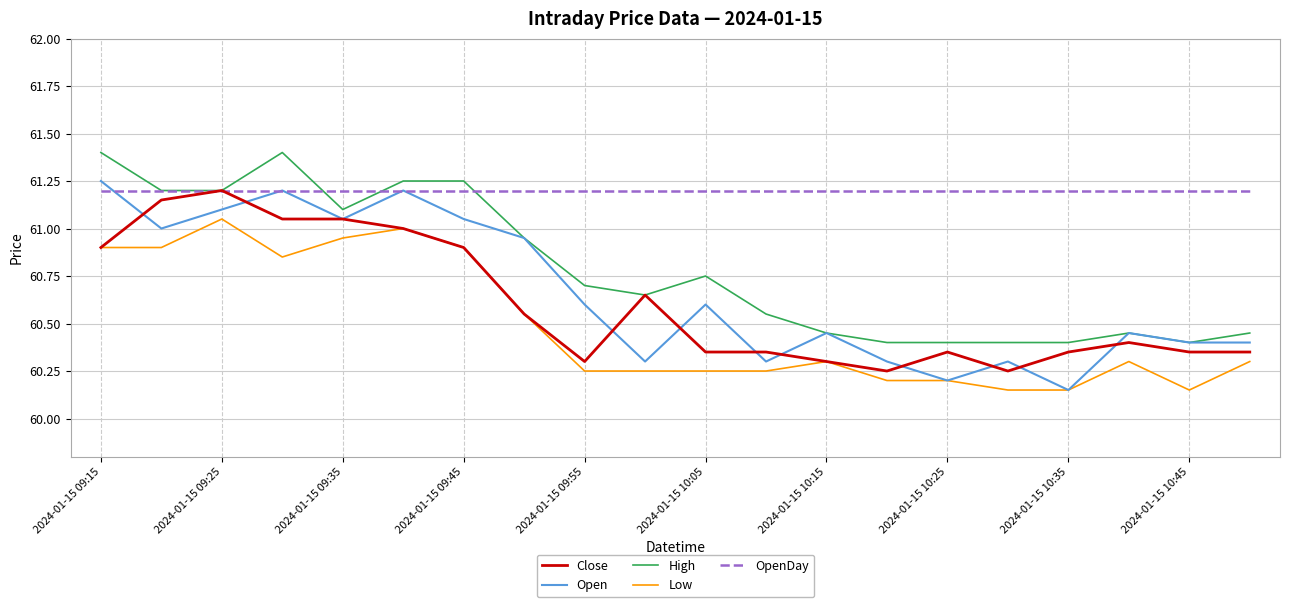

Which series has the largest total across all categories?

OpenDay